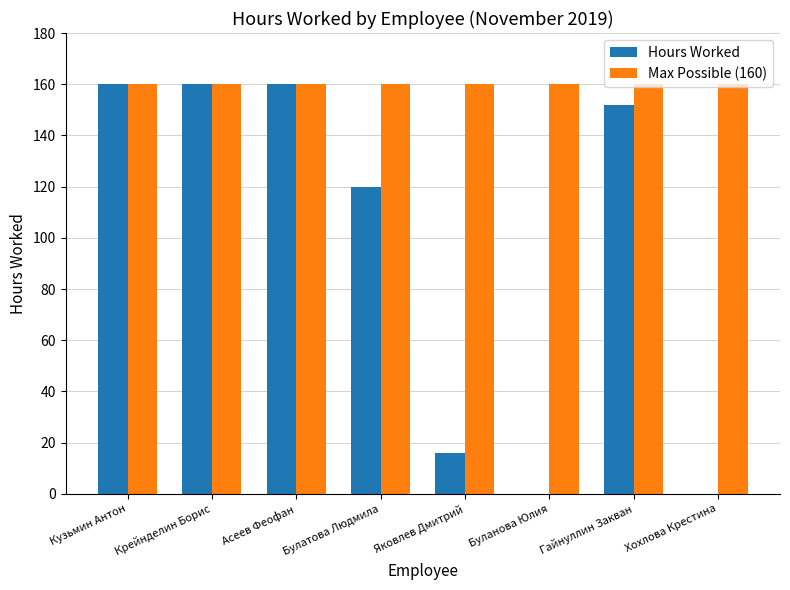

Is it true that Max Possible (160) equals 35 at Булатова Людмила?

False